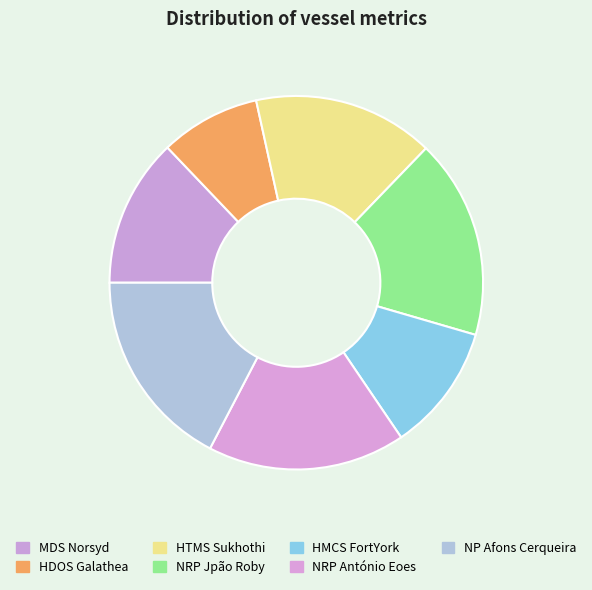

Approximately how many times larger is the value at HTMS Sukhothi compared to NP Afons Cerqueira?

0.9